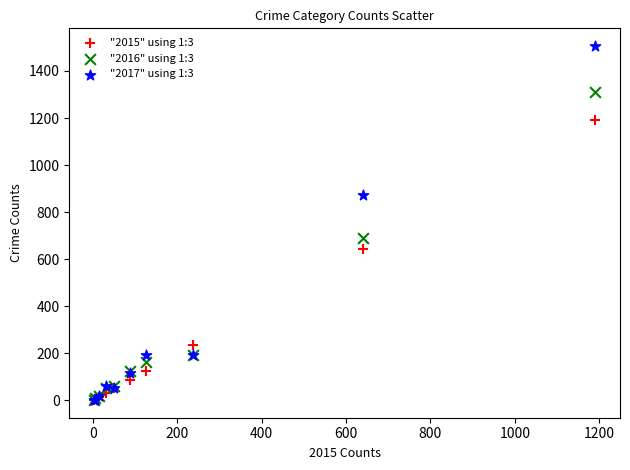

What are all the series names shown in the legend?

"2015" using 1:3, "2016" using 1:3, "2017" using 1:3